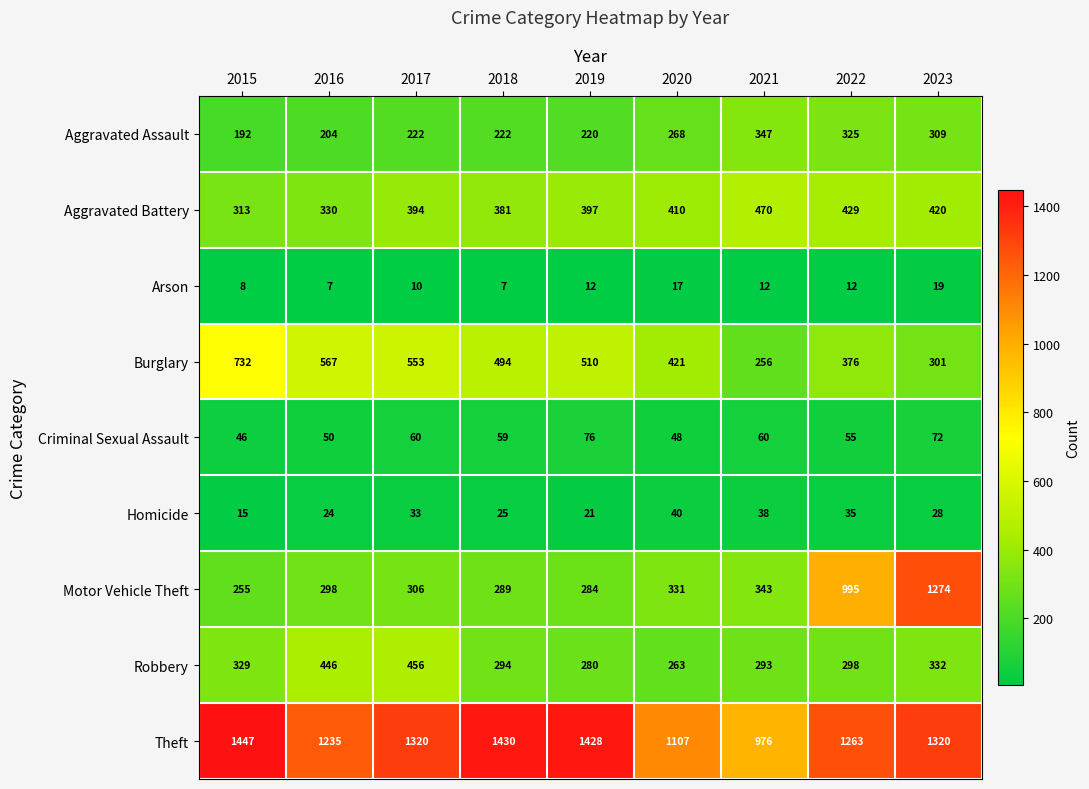

The value of Homicide at 2023 is 28. True or false?

True